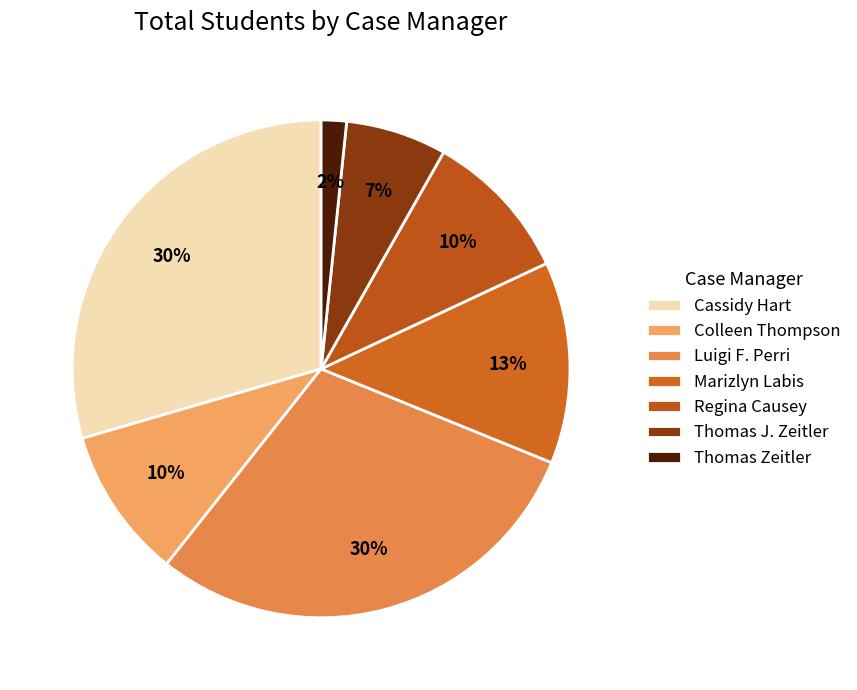

Is there any slice that represents more than half of the pie?

No